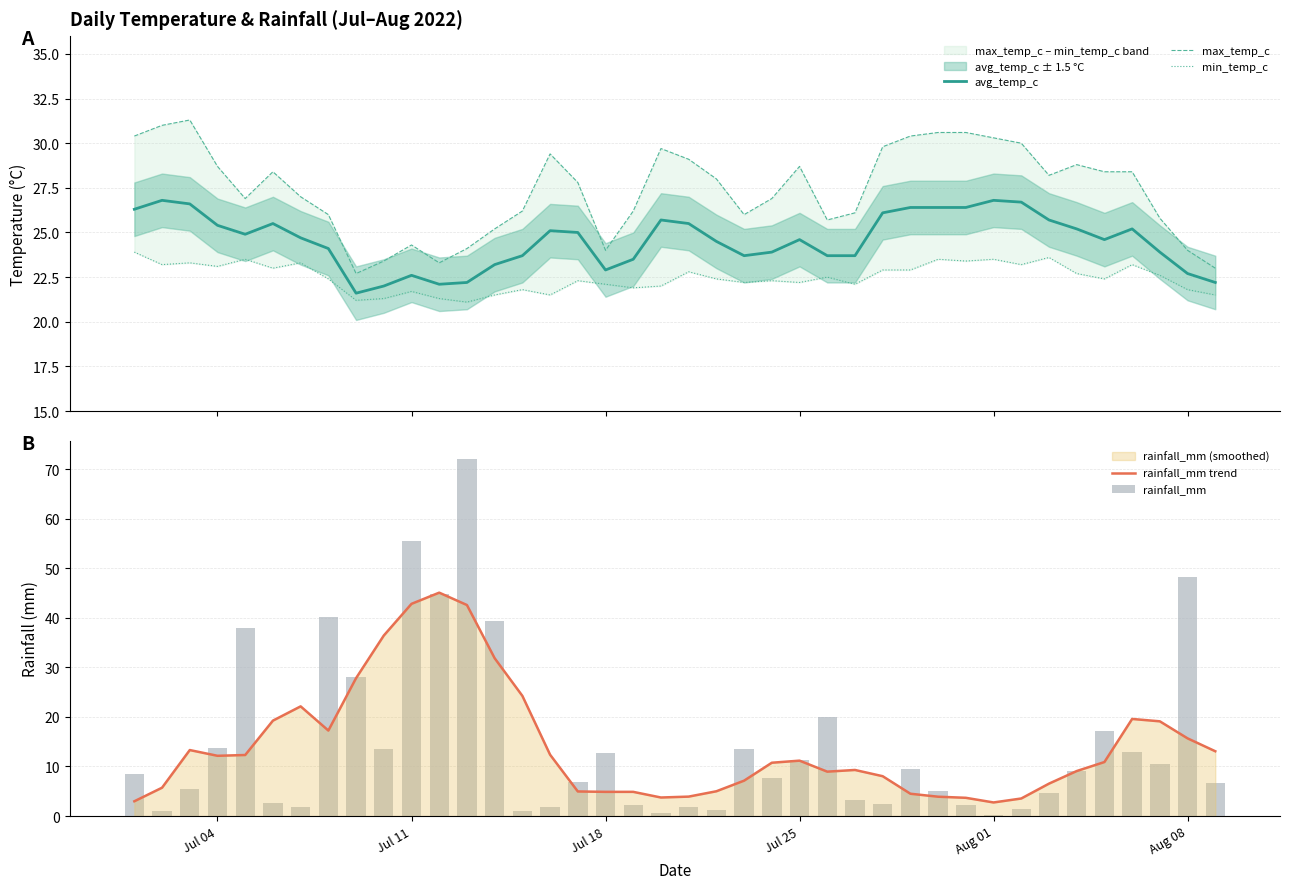

True or false: rainfall_mm trend has a value of 4.2 at Jul 25.

False